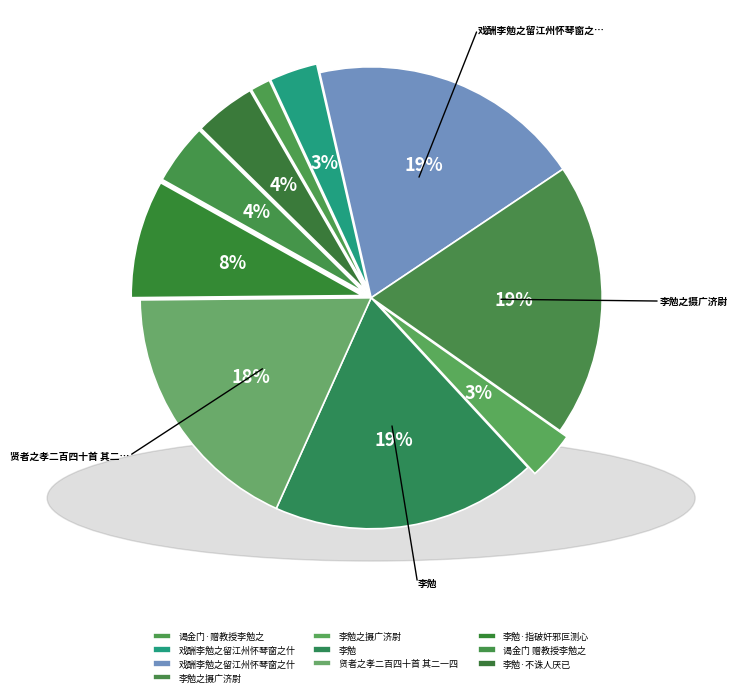

Is there a majority slice in this chart?

No